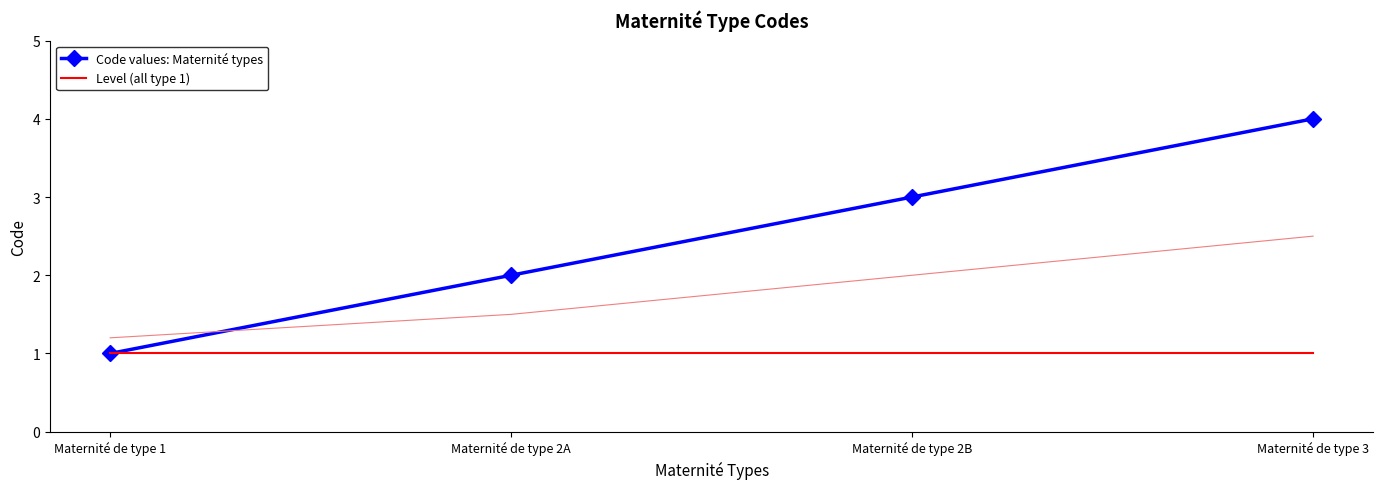

Reading right to left, extract all data points from this chart.

Code values: Maternité types: Maternité de type 3=4	Maternité de type 2B=3	Maternité de type 2A=2	Maternité de type 1=1
Level (all type 1): Maternité de type 3=1	Maternité de type 2B=1	Maternité de type 2A=1	Maternité de type 1=1